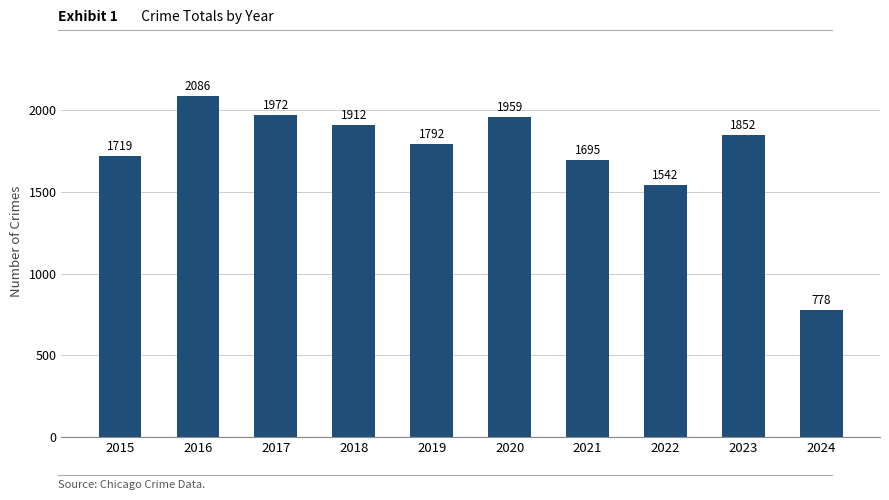

What is the ratio of the value at 2022 to the value at 2024?

2.0